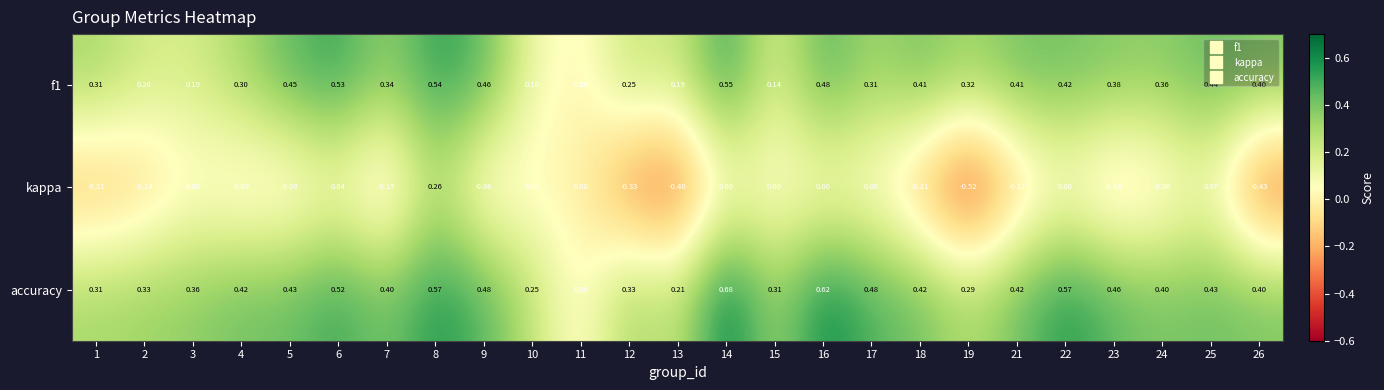

Which series has the largest total across all categories?

accuracy